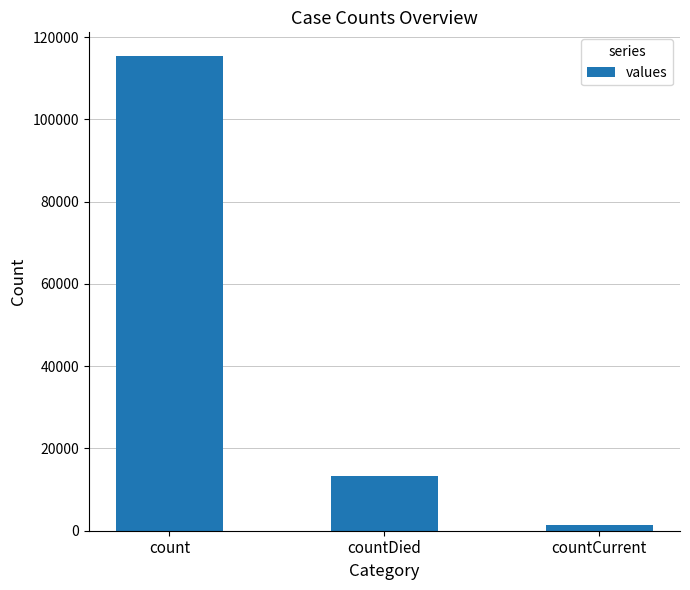

Does the chart contain stacked bars?

No